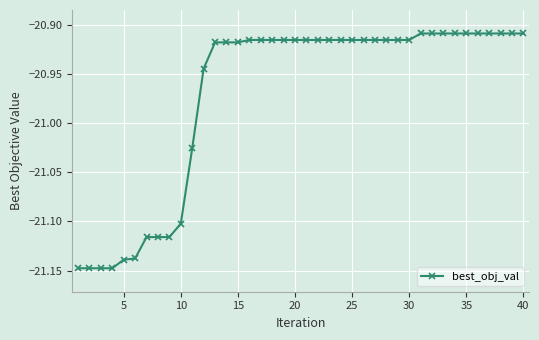

How many values are between -21 and -20?

29